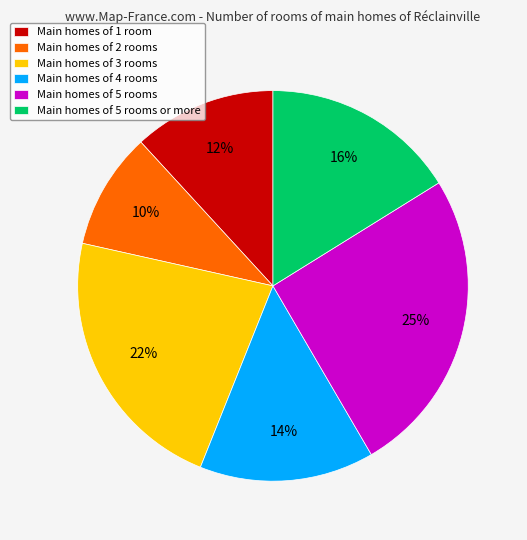

To the nearest percent, what is the average slice percentage?

17%